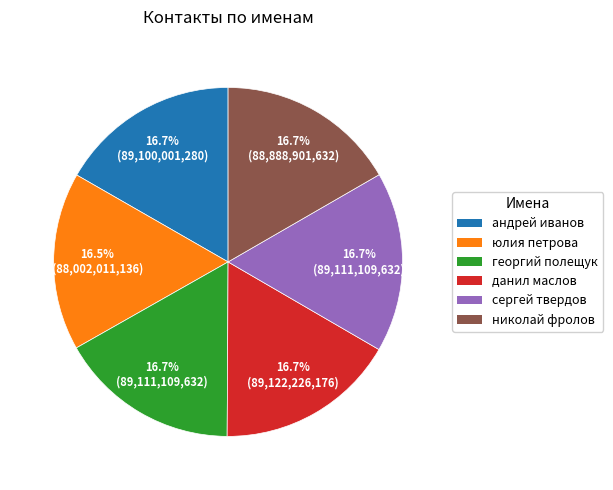

Approximately how many times larger is the value at данил маслов compared to андрей иванов?

1.0